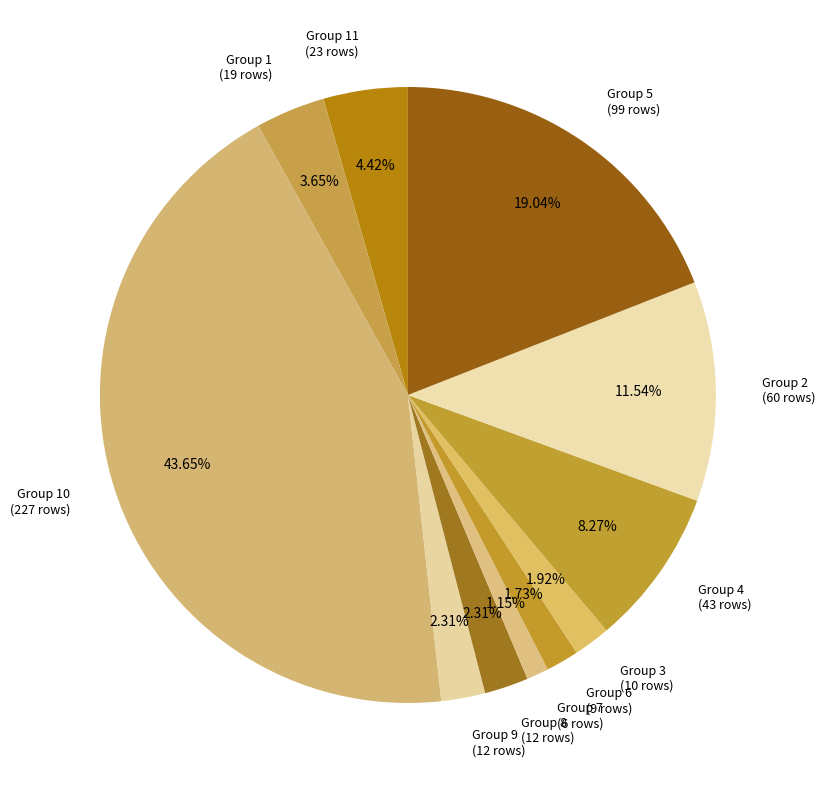

Is Group 2 (60 rows) the majority of the pie?

No